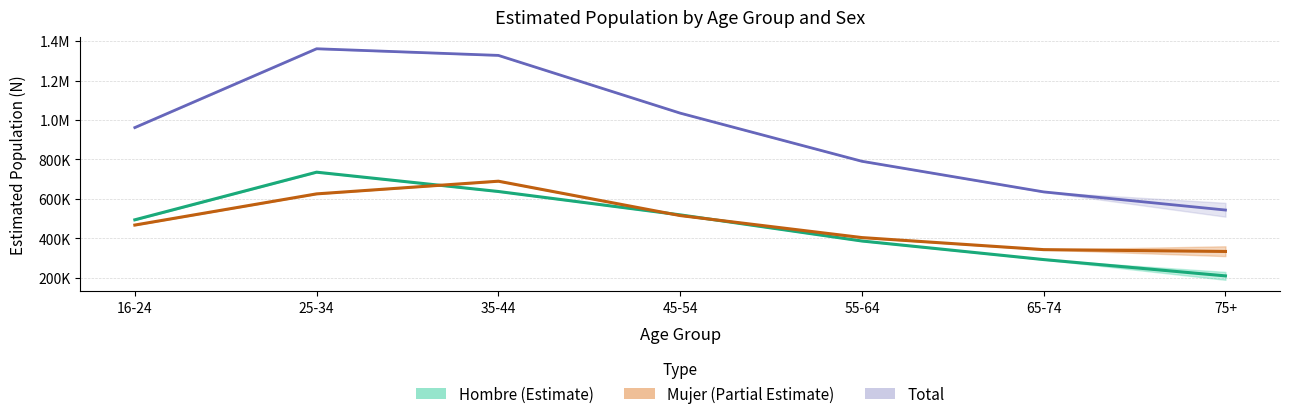

Reading right to left, what are all the values shown in this chart?

Total estimada: 543616	635517	790696	1034789	1327327	1360982	961553
Hombre estimada: 209910	292583	386710	519147	637583	735489	494064
Mujer estimada: 333706	342934	403986	515642	689744	625494	467489